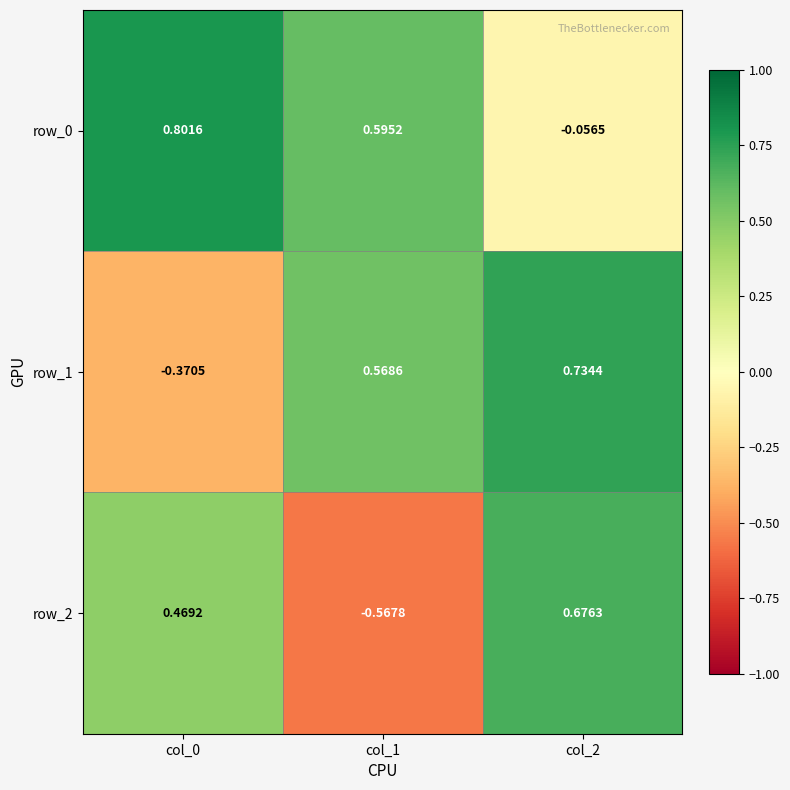

How many data points does each series have?

3